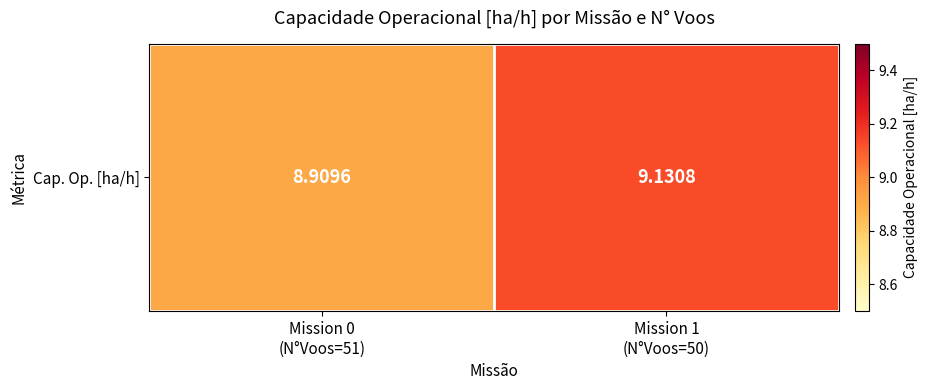

Where does the data first go above 9?

Mission 1
(N°Voos=50)